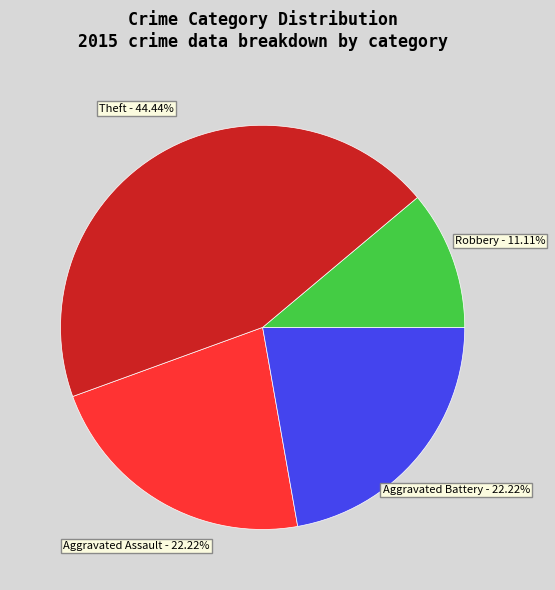

Does any single category account for the majority?

No